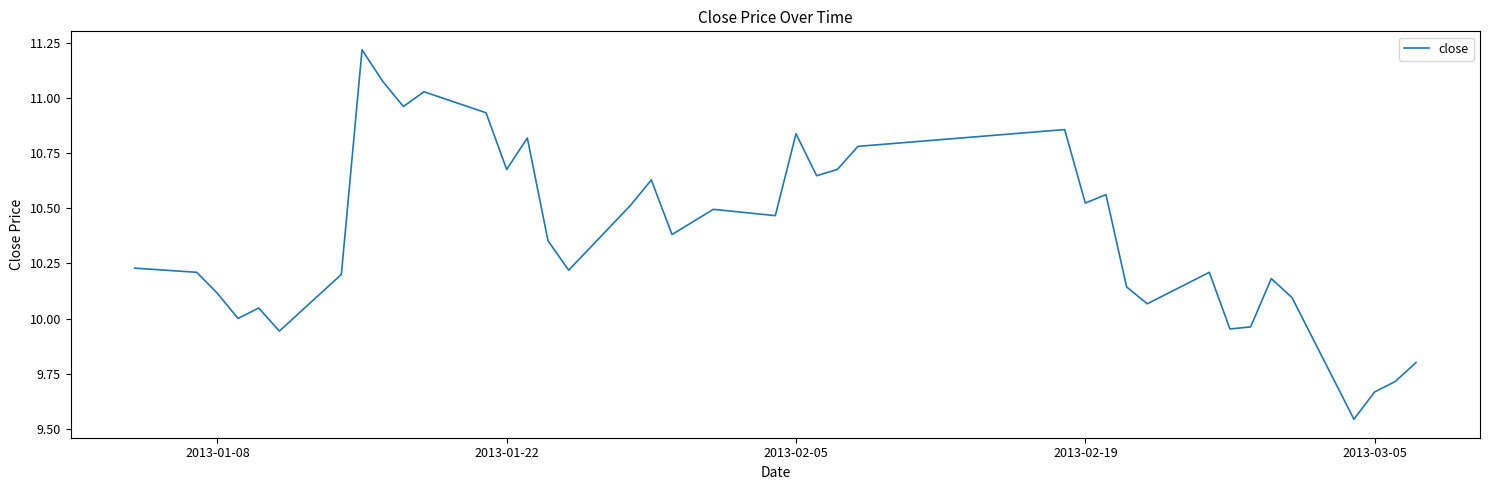

What is the difference between the maximum and minimum values?

1.7